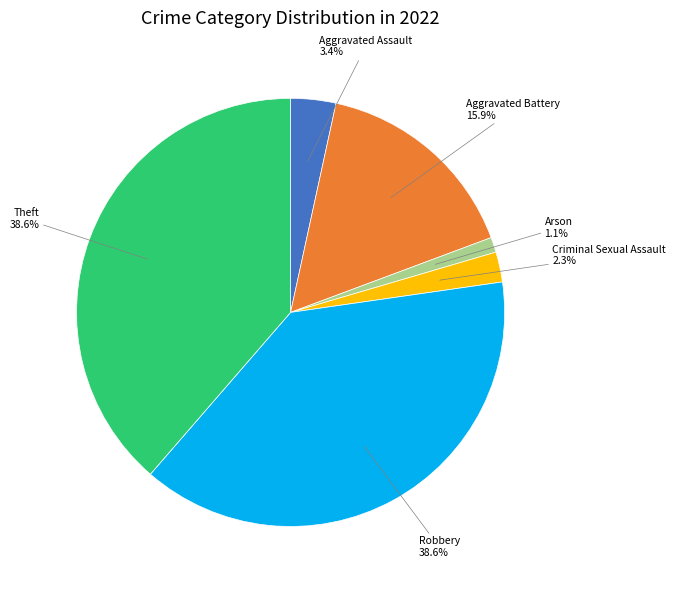

Which slice is the smallest?

Arson